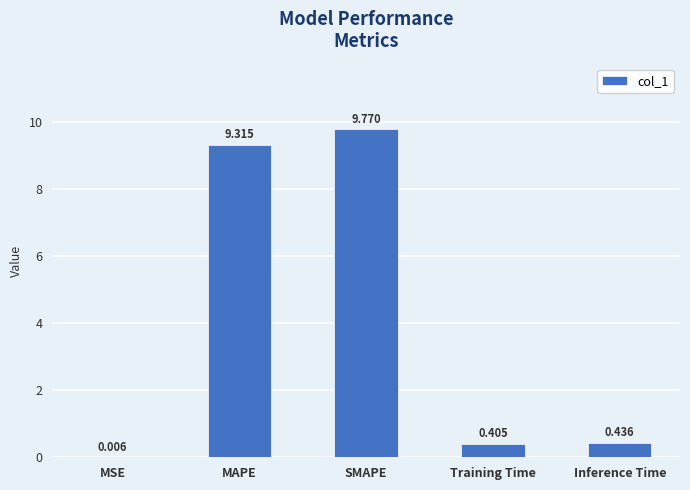

Between Inference Time and MAPE, which is larger?

MAPE